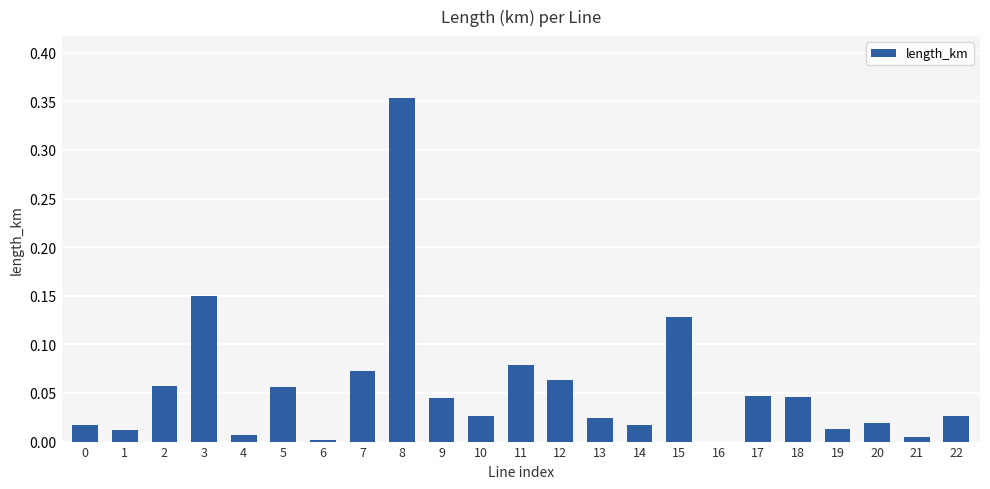

Which has a higher value, 0 or 9?

9